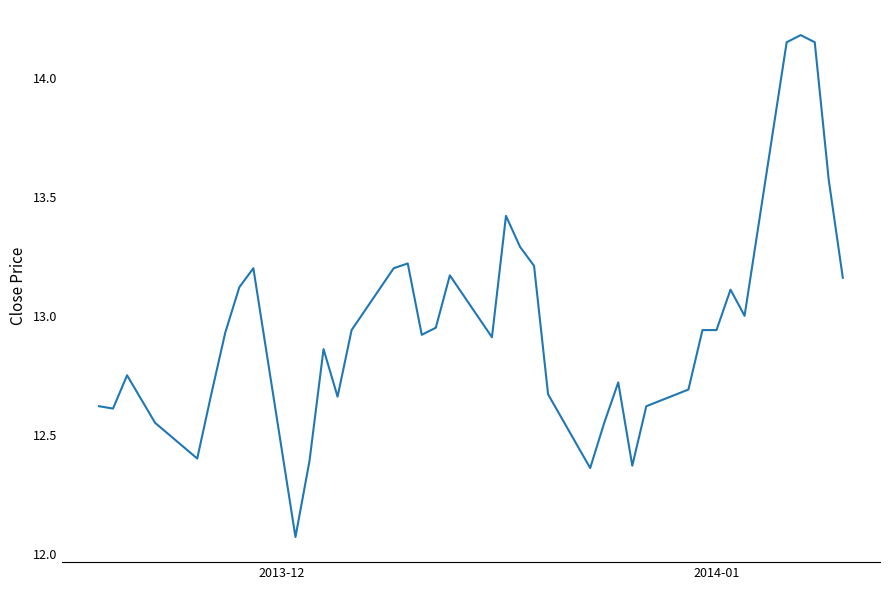

Is this an area chart (filled region under the line)?

No